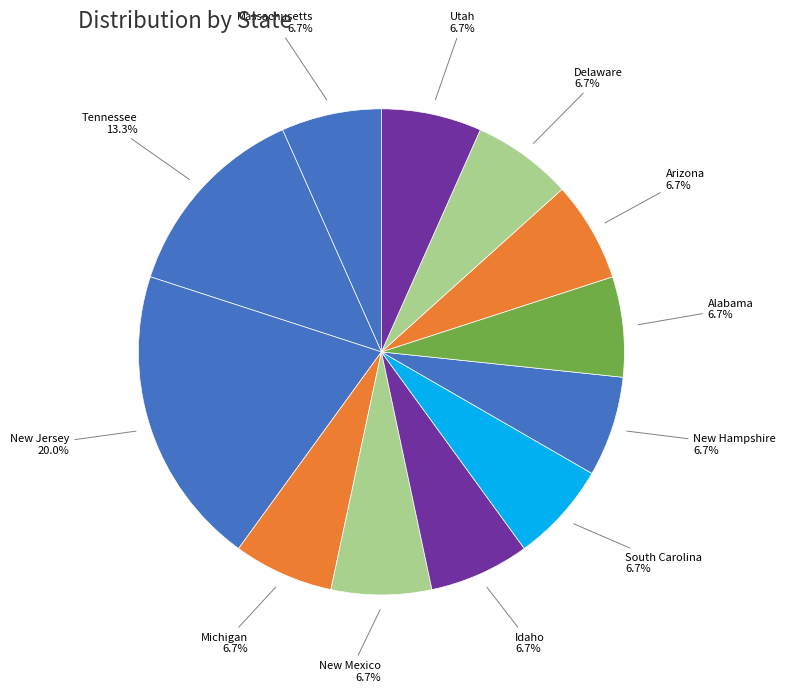

How many slices are in this pie chart?

12